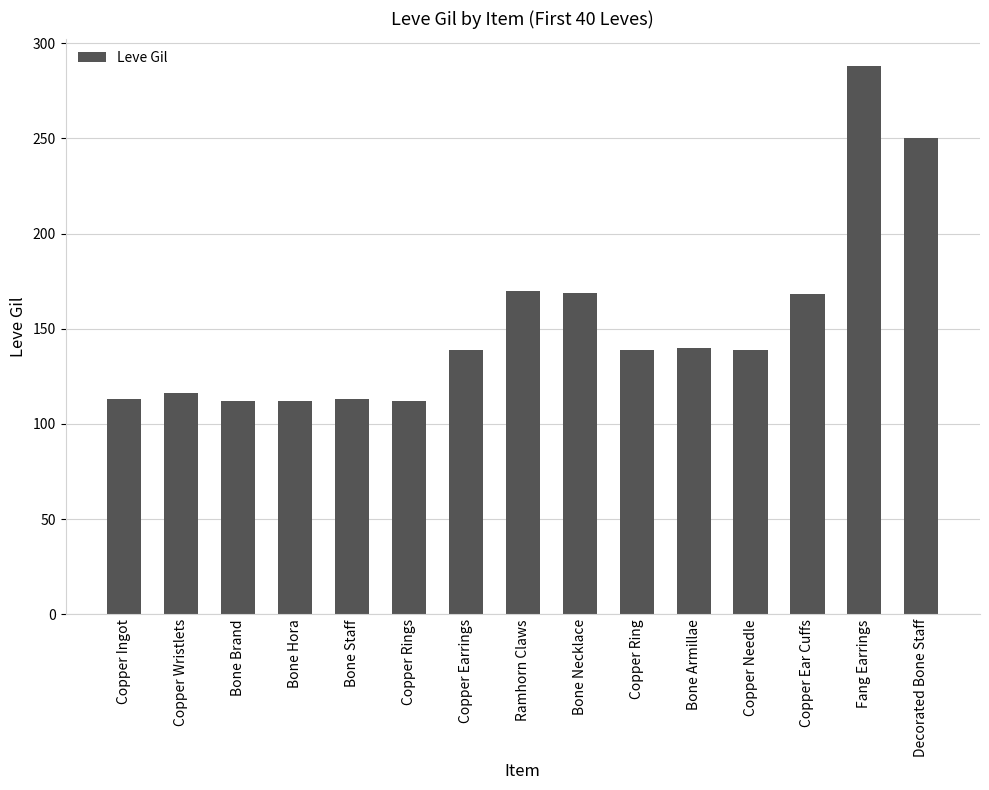

What value does the data have at Copper Ear Cuffs?

168